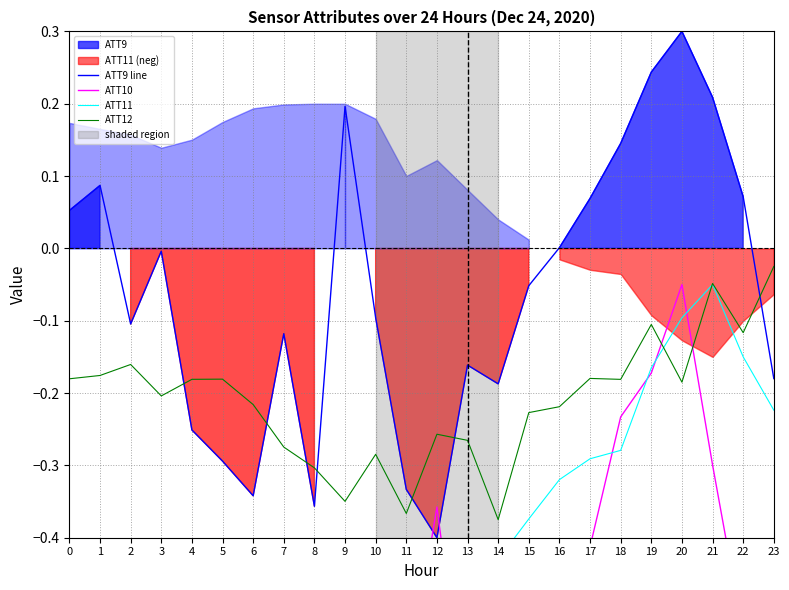

At which category does ATT11 reach its first local valley?

8